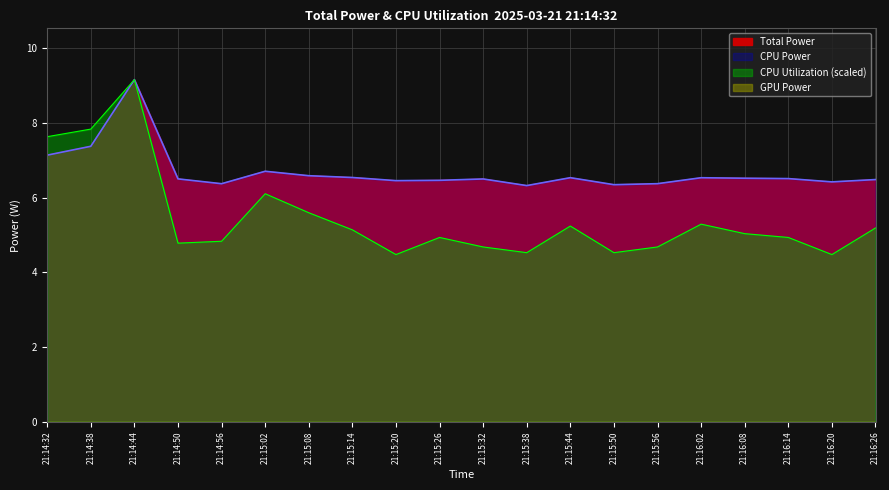

How many data points in CPU Utilization are less than 5?

10